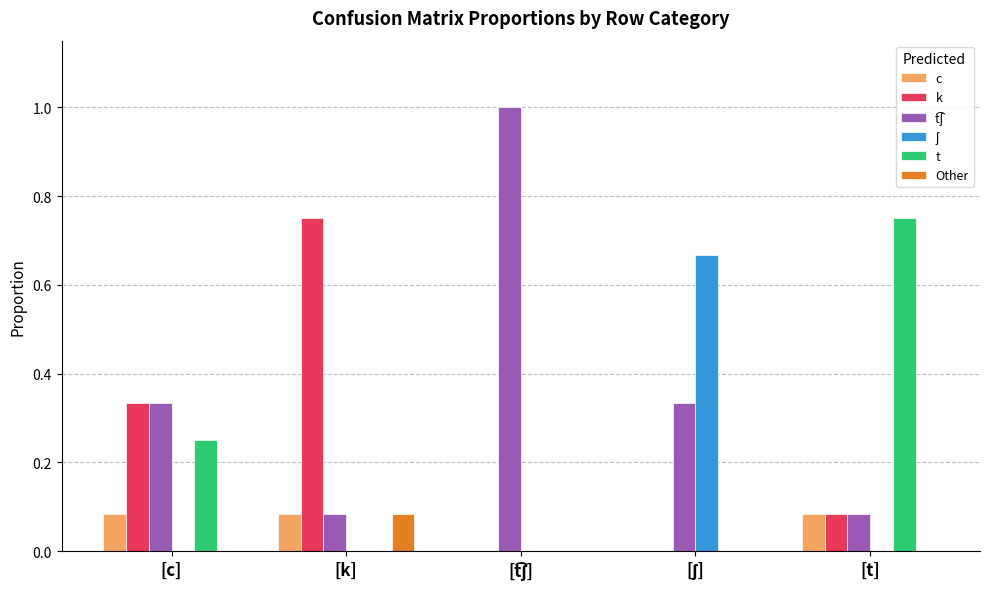

The t series shows 0.3 at [t]. True or false?

False